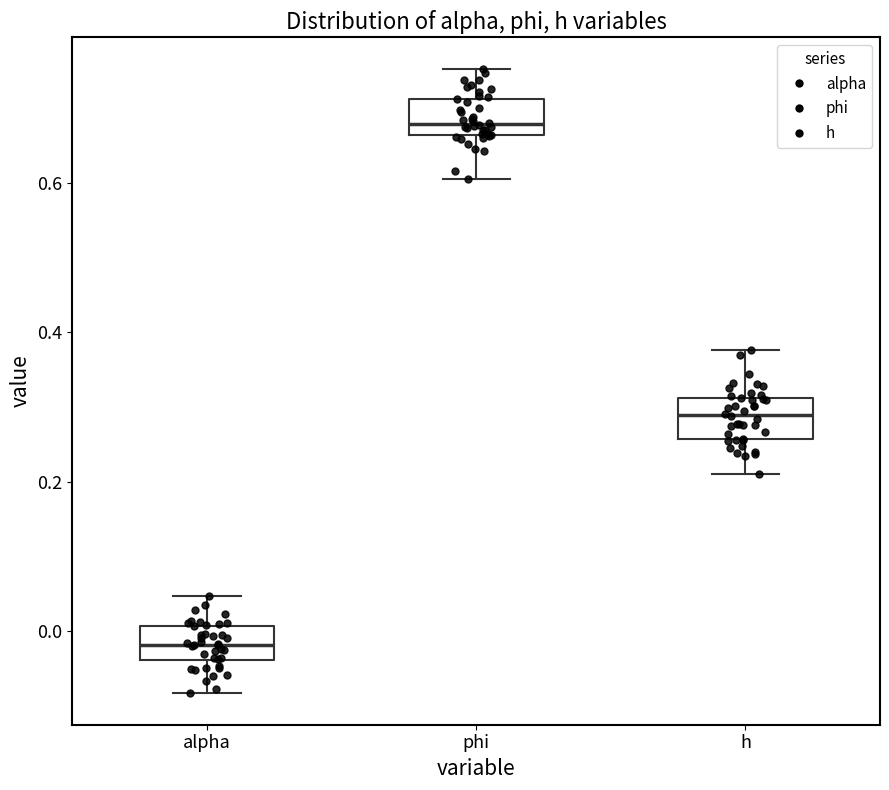

Reading left to right, transcribe this box plot: for each box, give where its median line is, the range the box spans, and where its two whiskers end, as read against the y-axis. The values are not printed on the chart, so give them approximately, as read against the axis.

alpha: median -0.02, box -0.04 to 0.00, whiskers -0.08 to 0.04
phi: median 0.68, box 0.66 to 0.72, whiskers 0.60 to 0.76
h: median 0.28, box 0.26 to 0.32, whiskers 0.20 to 0.38